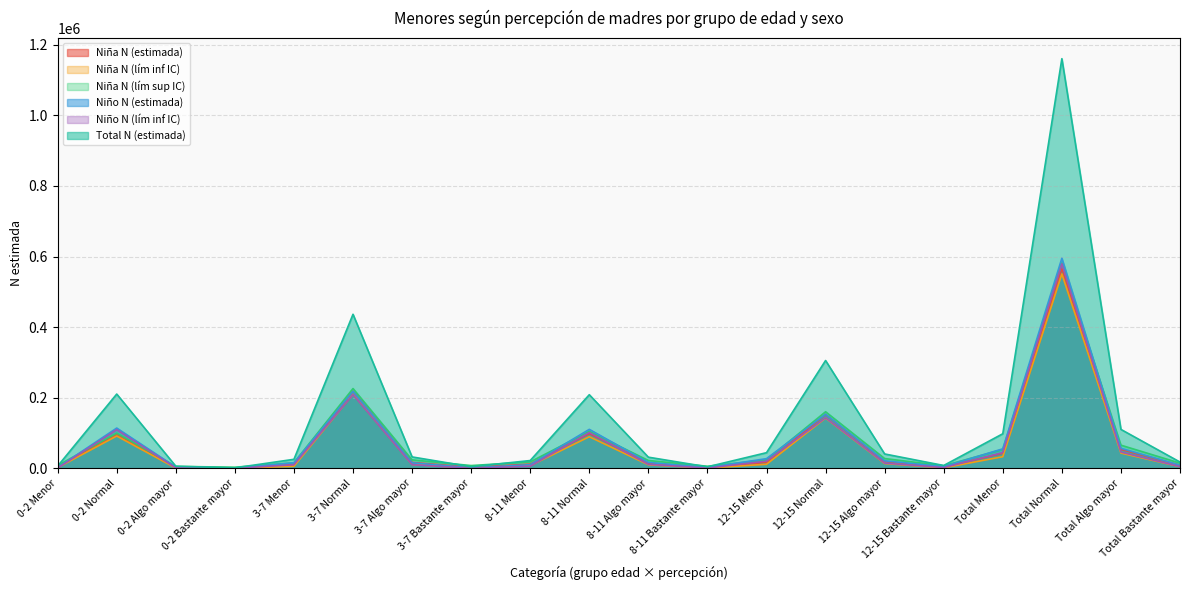

What is the label of the 4th point from the left?

0-2 Bastante mayor